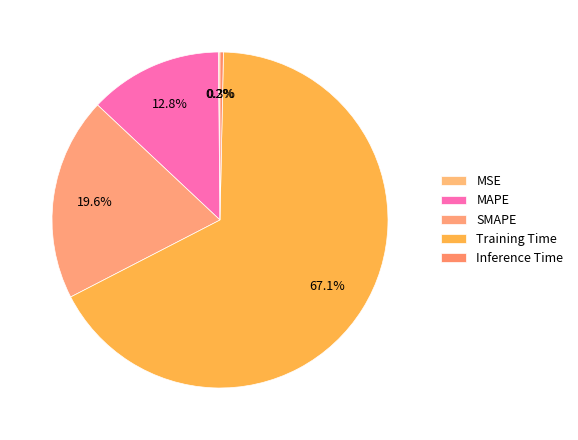

To the nearest percent, what portion does Training Time represent?

67%